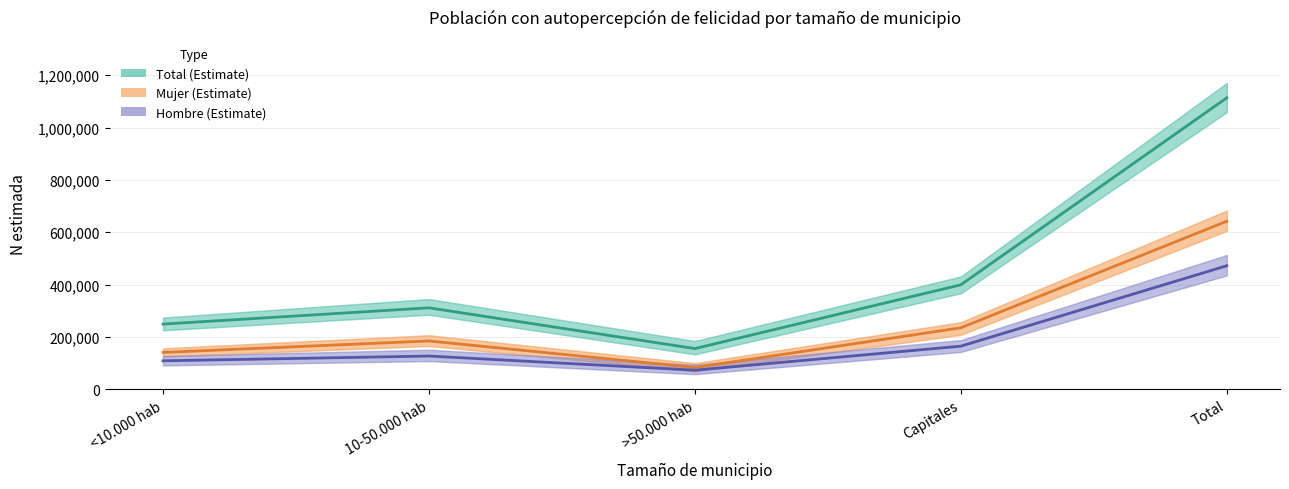

What is the difference between the maximum and minimum values in the Hombre (Estimate) series?

399334